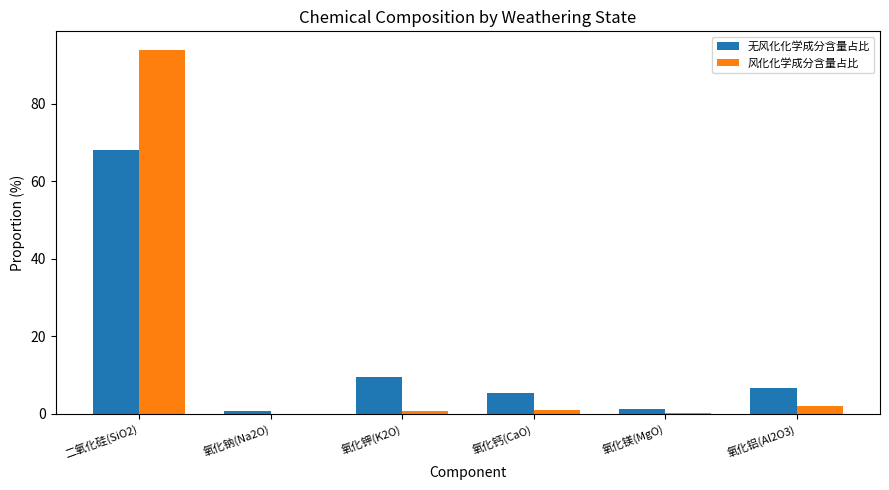

What is the total value across all series at 氧化钠(Na2O)?

0.7